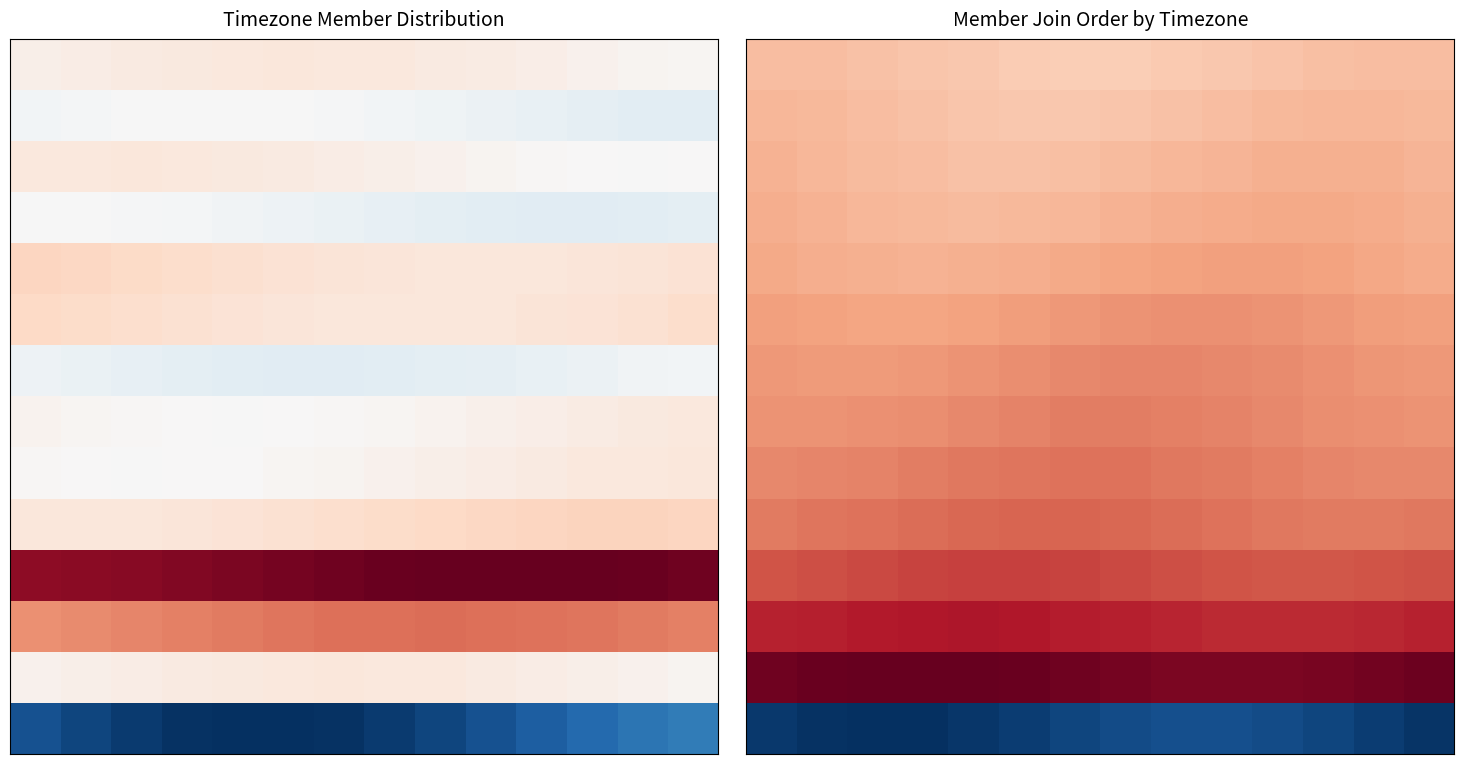

At which category is the sum across all series the highest?

8